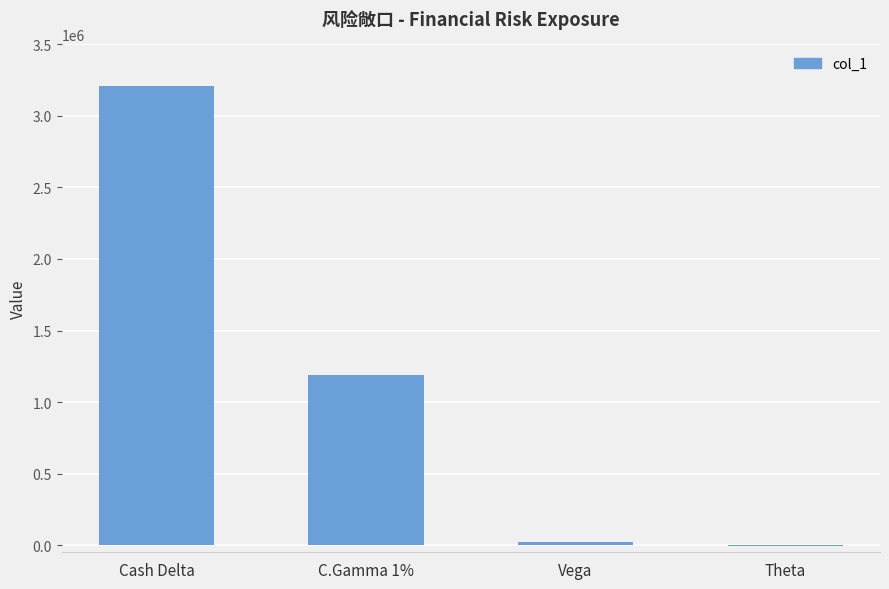

Which label corresponds to the largest value in the chart?

Cash Delta